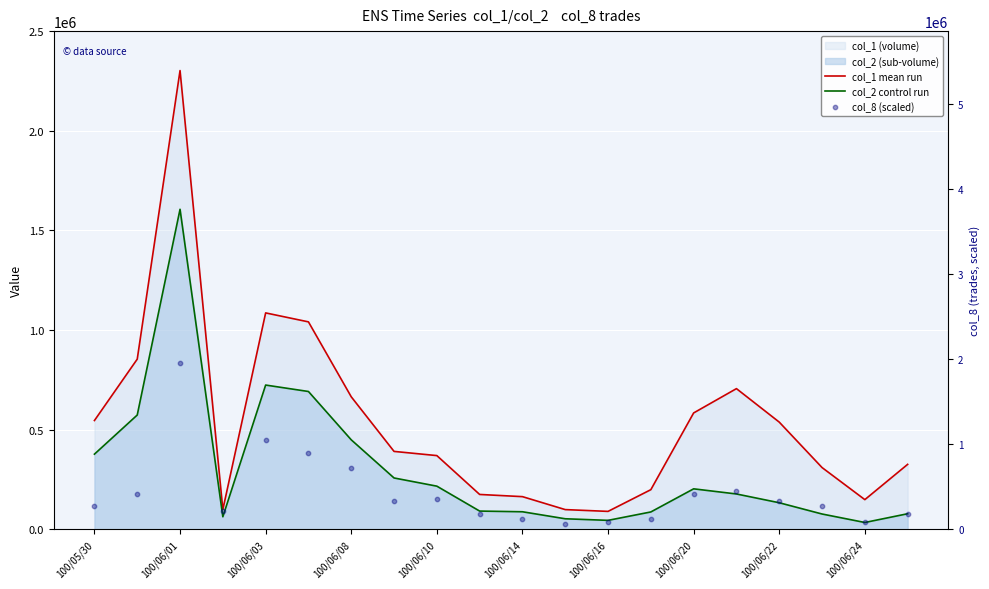

Which series contains the highest Y value?

col_1 mean run